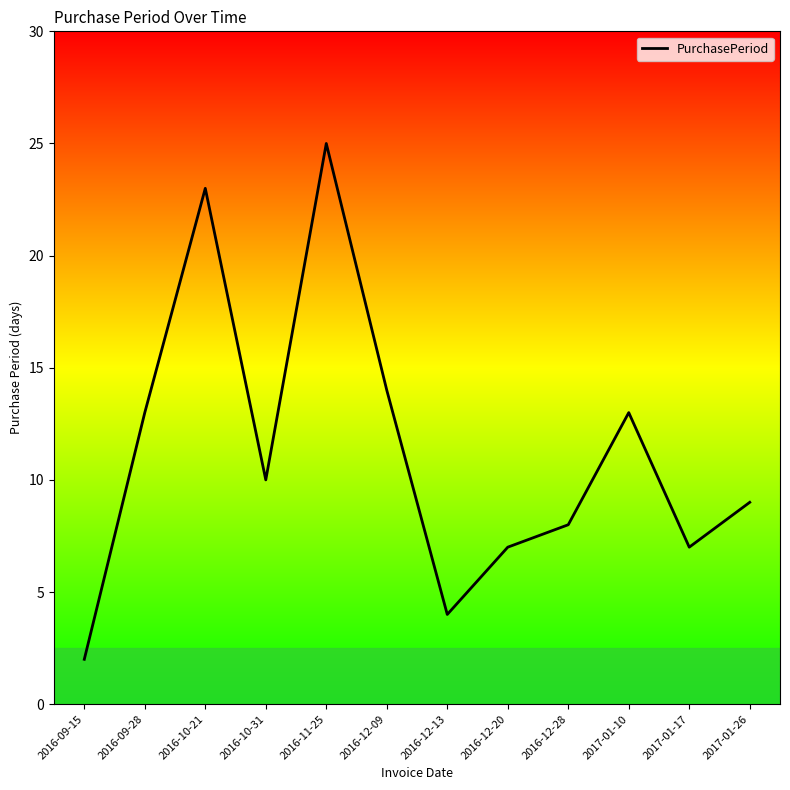

What position from the left is 2016-12-09?

6